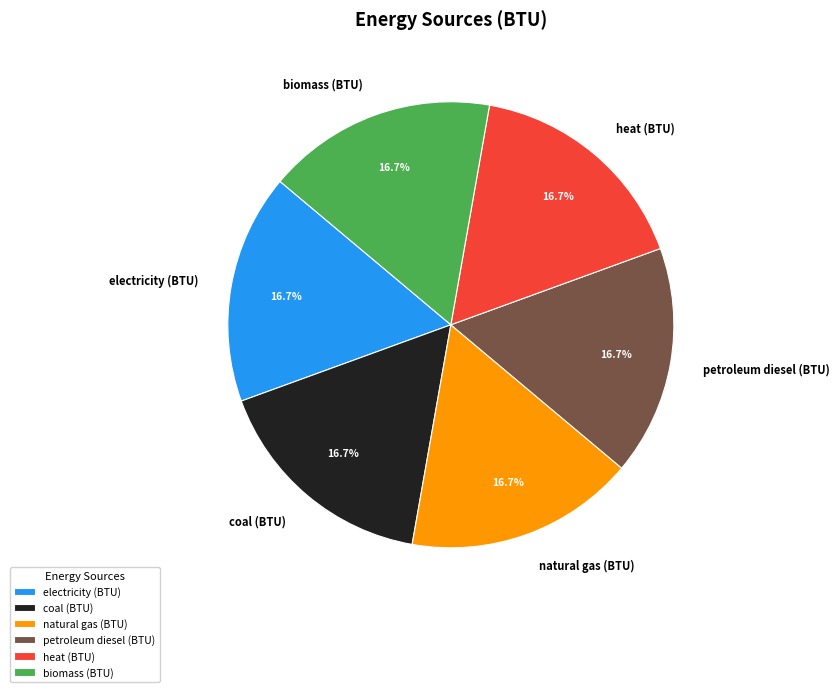

Does heat (BTU) represent more than half of the total?

No